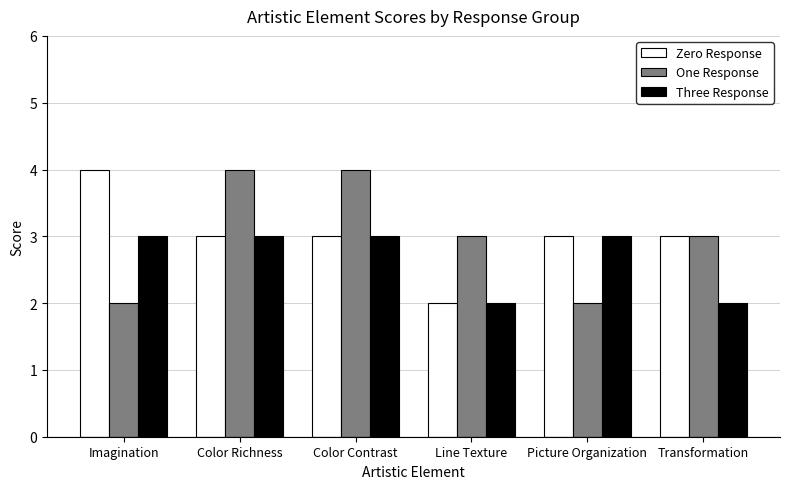

At Imagination, list the series in order from smallest to largest.

One Response, Three Response, Zero Response